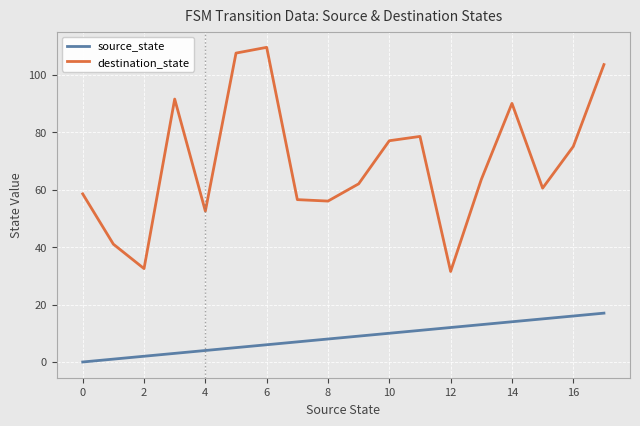

Which series has the widest spread of values?

destination_state